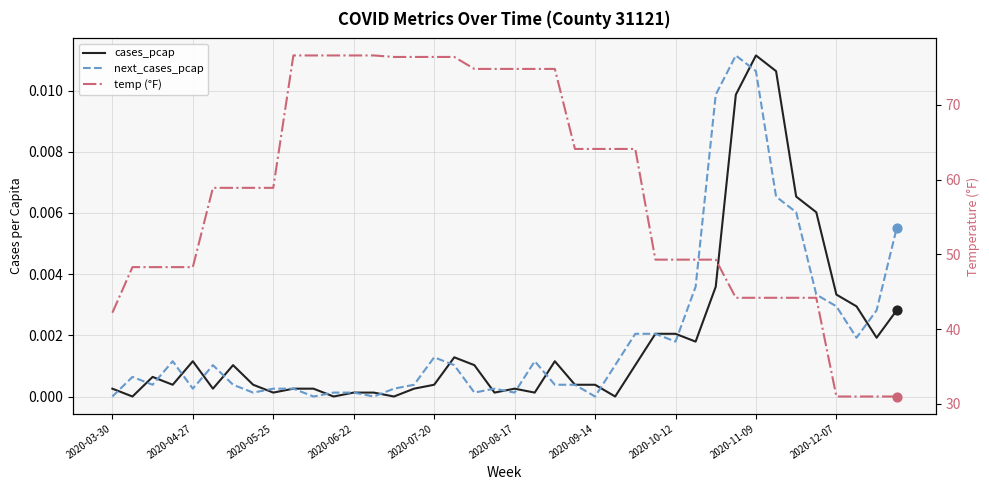

At how many categories does at least one series exceed 7?

40